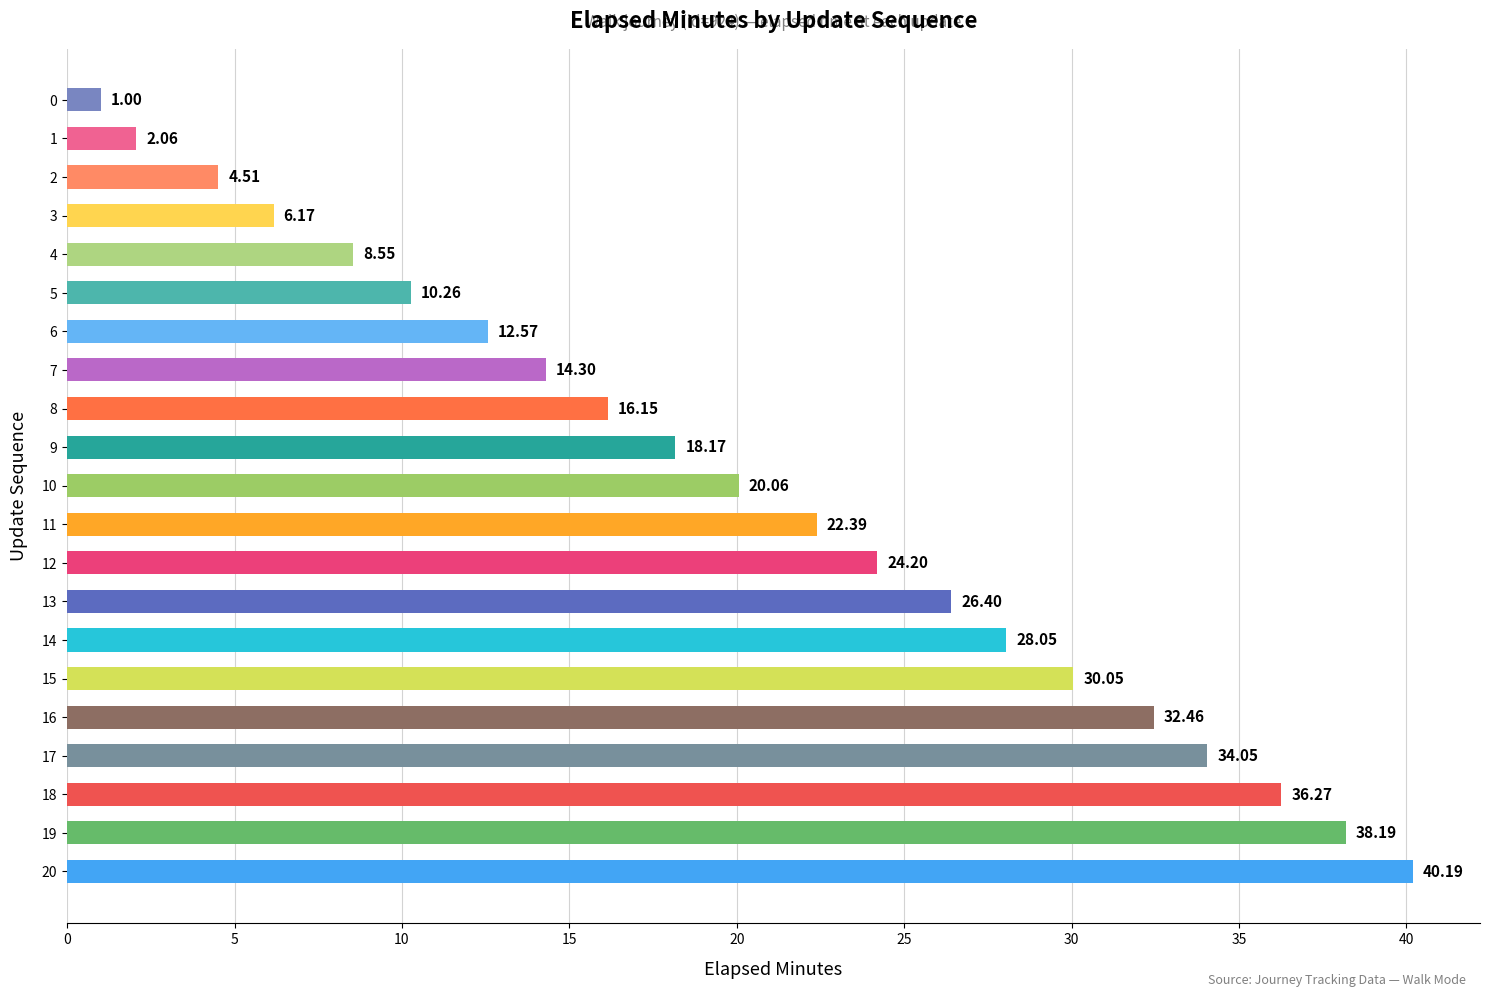

What is the average value?

20.3